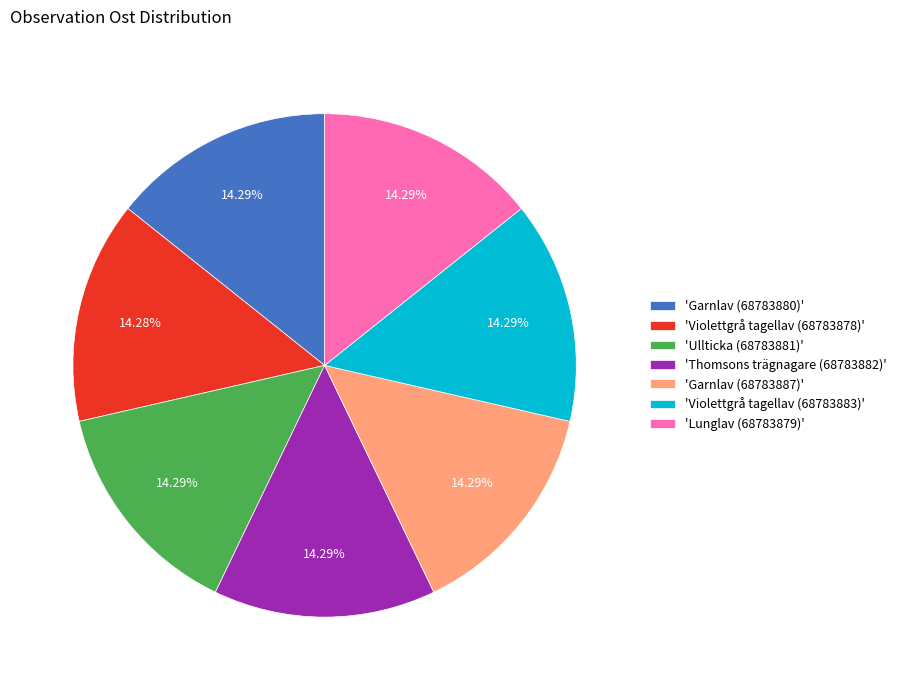

Combined, do 'Lunglav (68783879)' and 'Garnlav (68783880)' account for over 50%?

No